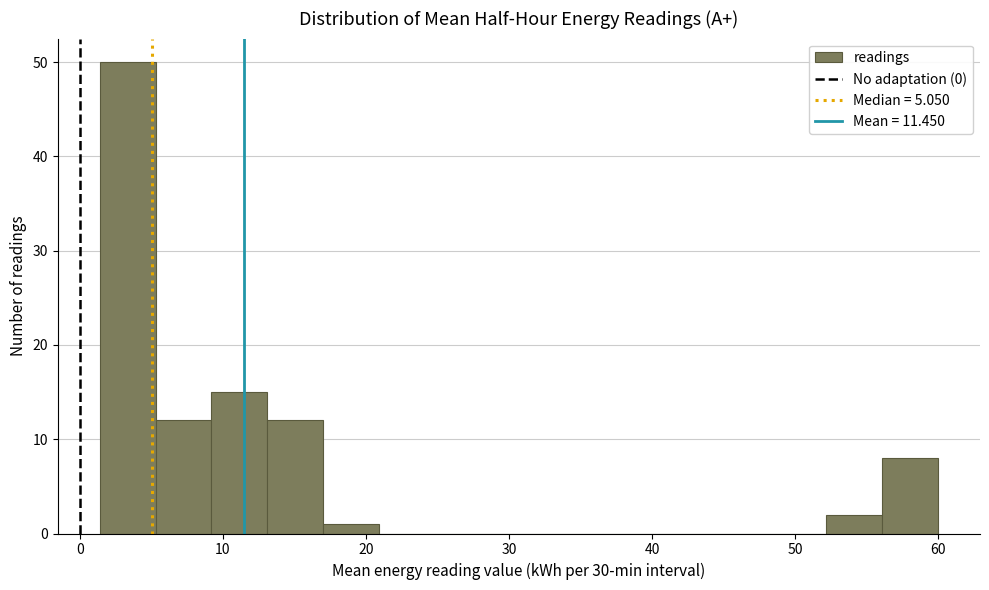

Read against the x-axis, roughly where is the centre of the tallest bar?

3